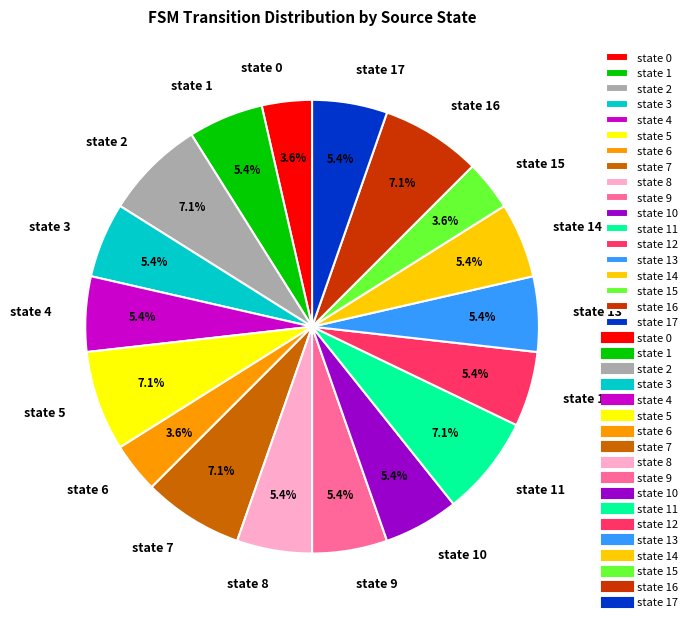

Is the sum of state 11 and state 0 greater than half?

No